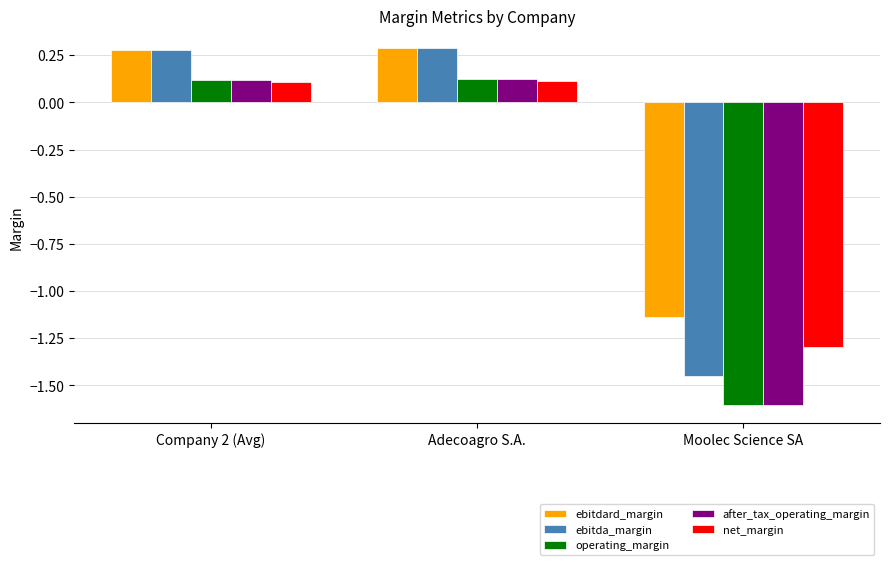

What is the label of the 1st bar from the left?

Company 2 (Avg)